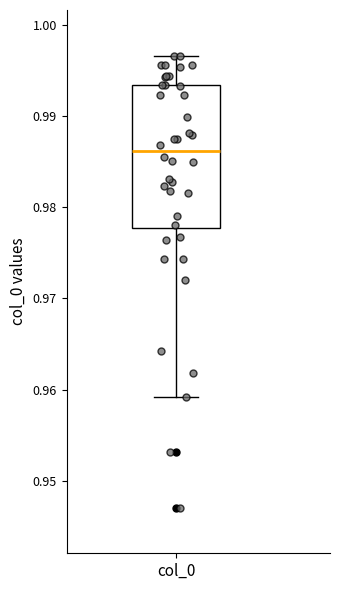

Read this box plot against the y-axis: the position of the median line, the range covered by the box, and the ends of both whiskers. The values are not printed on the chart, so give them approximately, as read against the axis.

median 0.986, box 0.978 to 0.993, whiskers 0.959 to 0.997